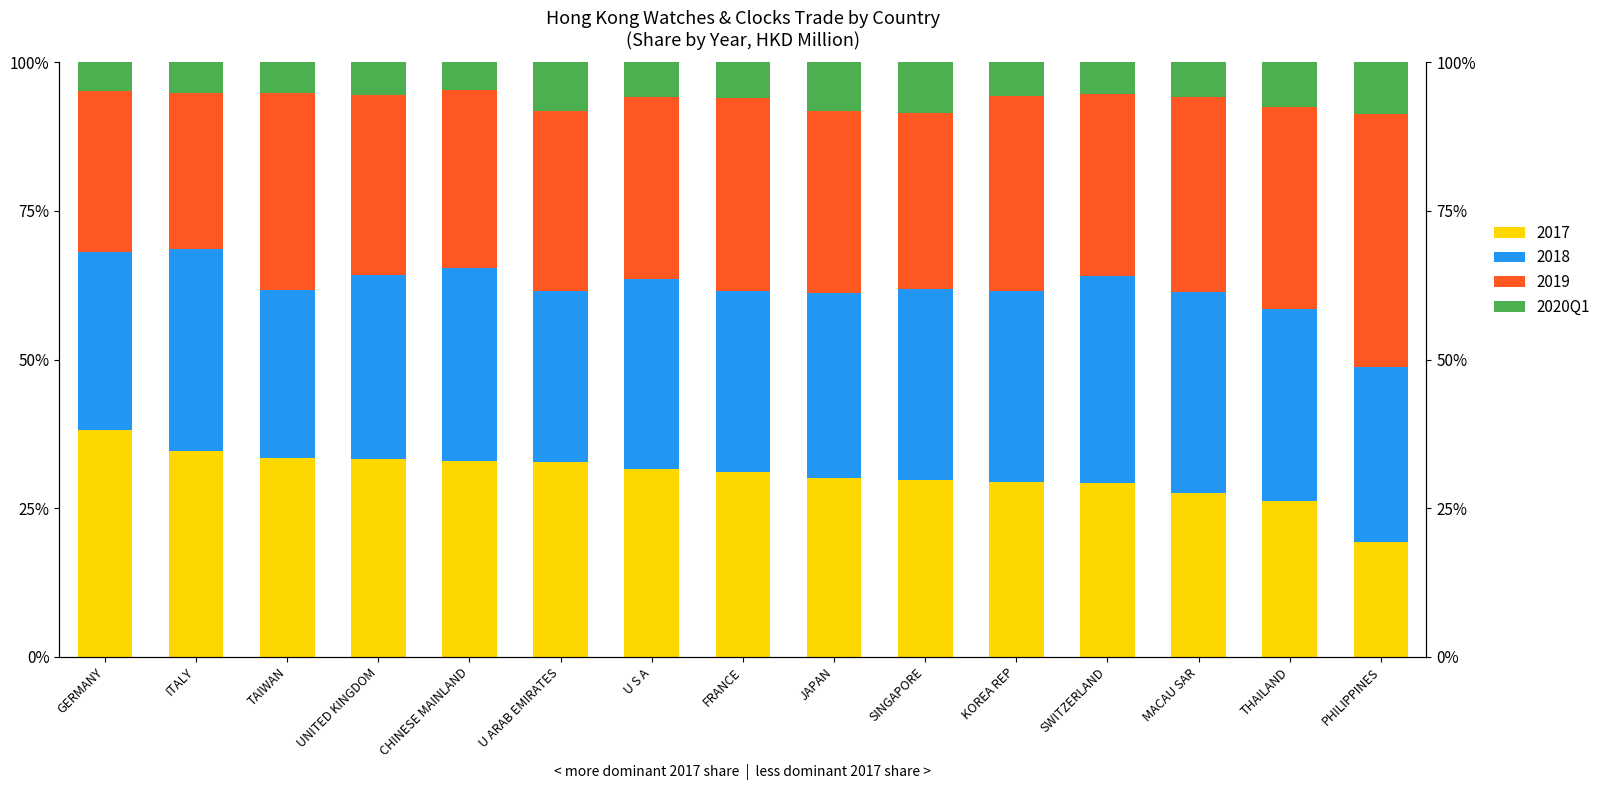

The chart shows a value of 5.3 at SWITZERLAND. True or false?

True